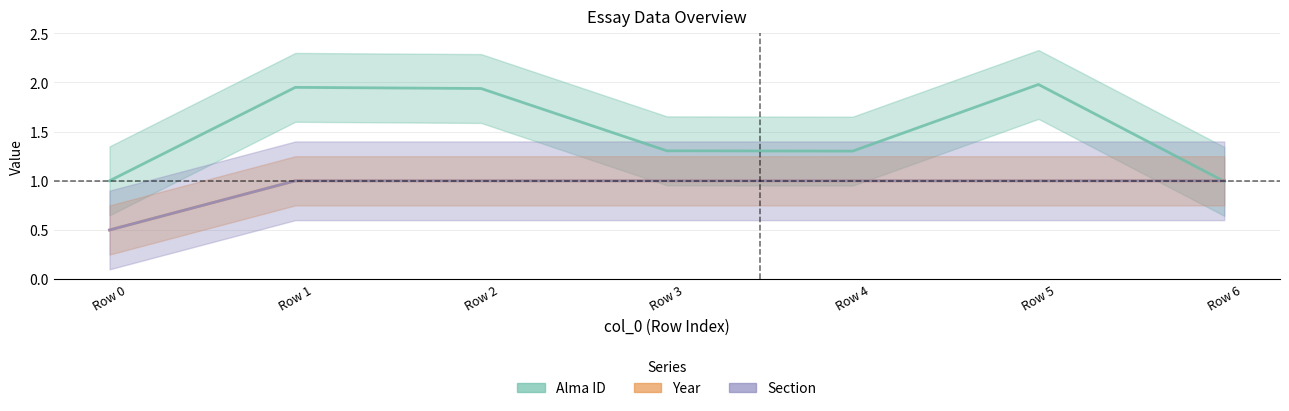

Count the number of categories in the chart.

7